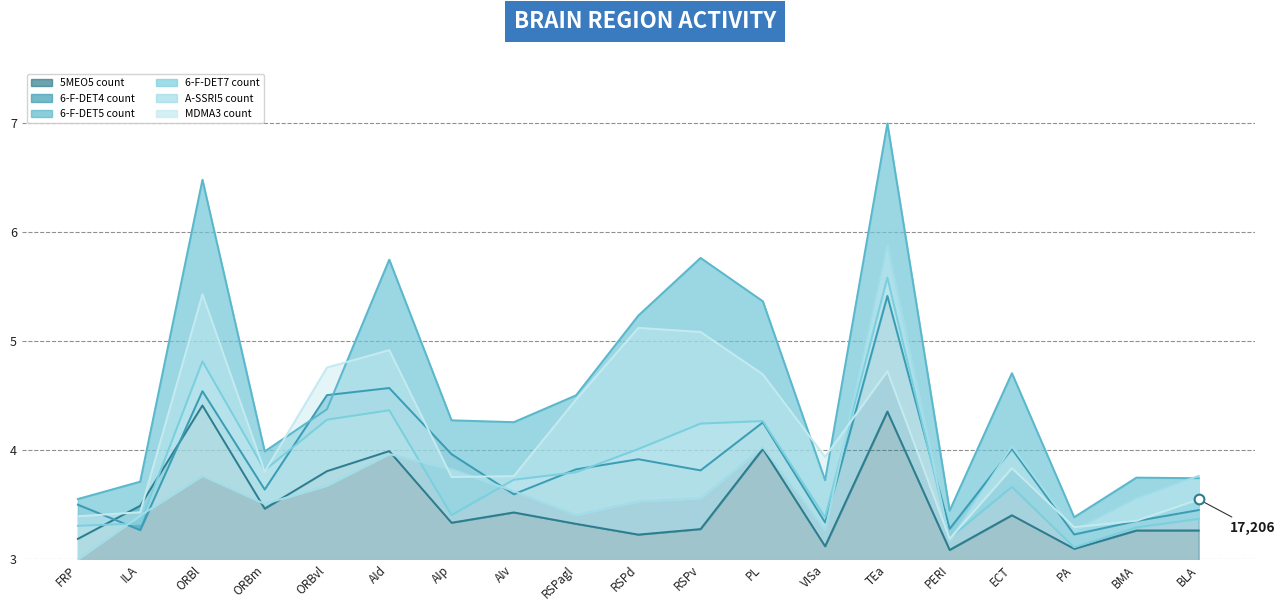

Rank the series by their maximum value, from highest to lowest.

6-F-DET5 count, A-SSRI5 count, 6-F-DET7 count, MDMA3 count, 6-F-DET4 count, 5MEO5 count